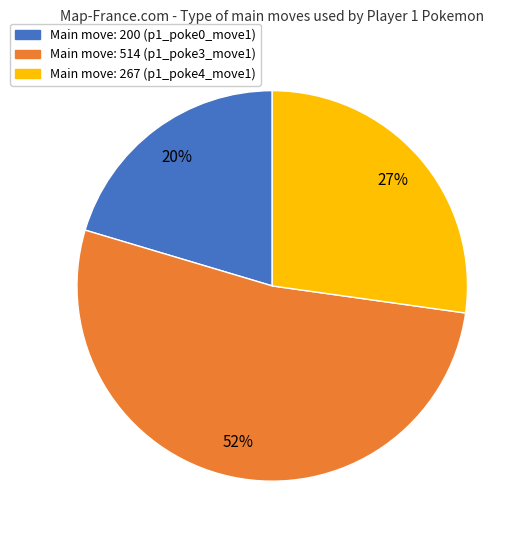

To the nearest percent, what is the difference between the largest and smallest slice percentages?

32%